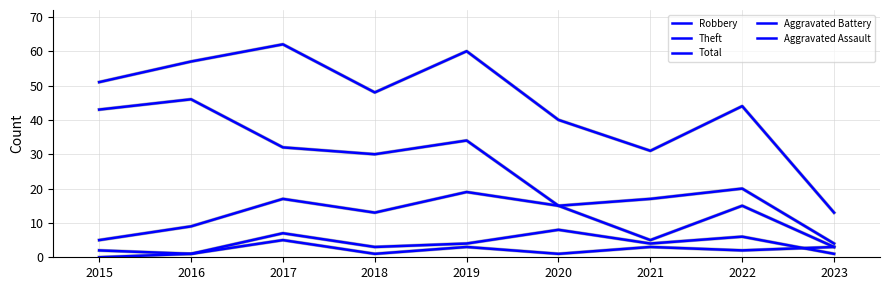

What is the difference between the Aggravated Assault values at 2017 and 2021?

2